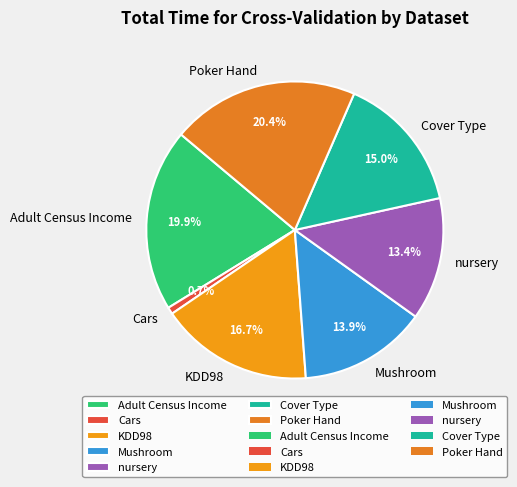

What is the ratio of the value at Mushroom to the value at nursery?

1.0